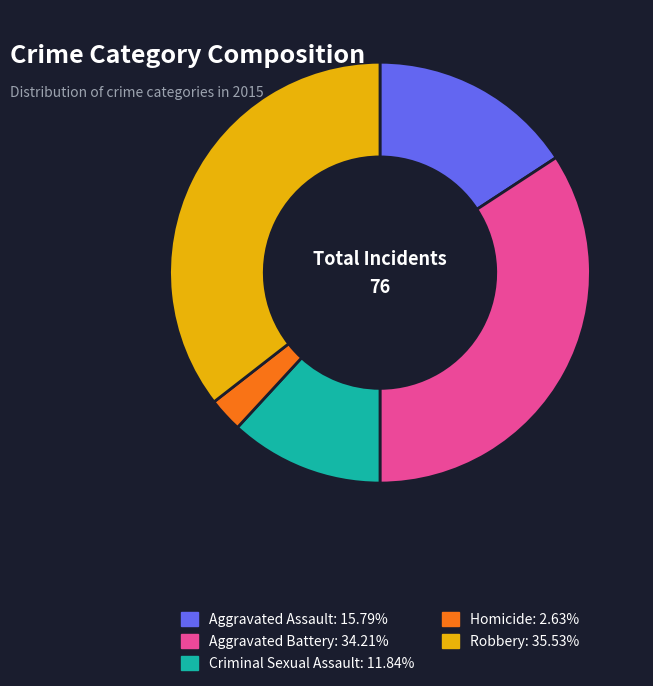

Rank the categories by value from lowest to highest.

Homicide, Criminal Sexual Assault, Aggravated Assault, Aggravated Battery, Robbery